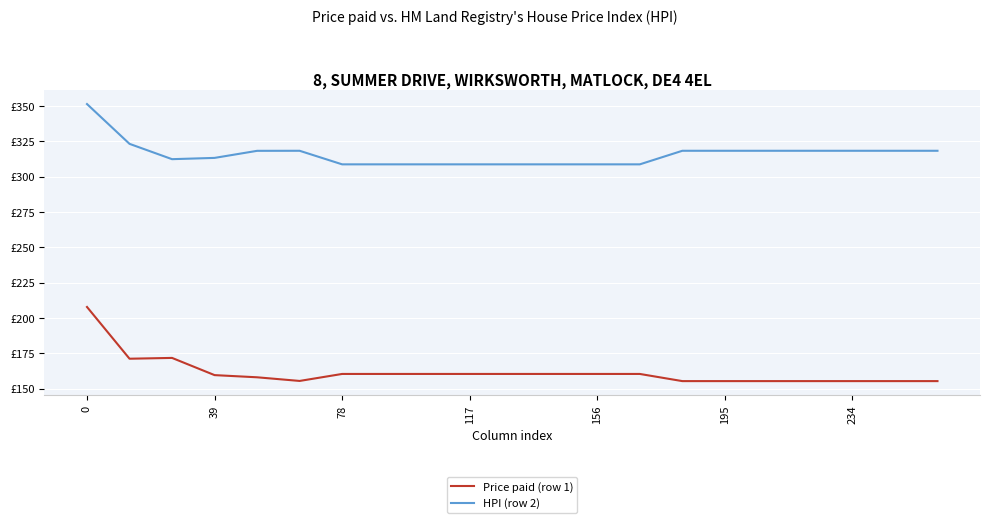

List the series in order of their peak value, highest first.

HPI (row 2), Price paid (row 1)